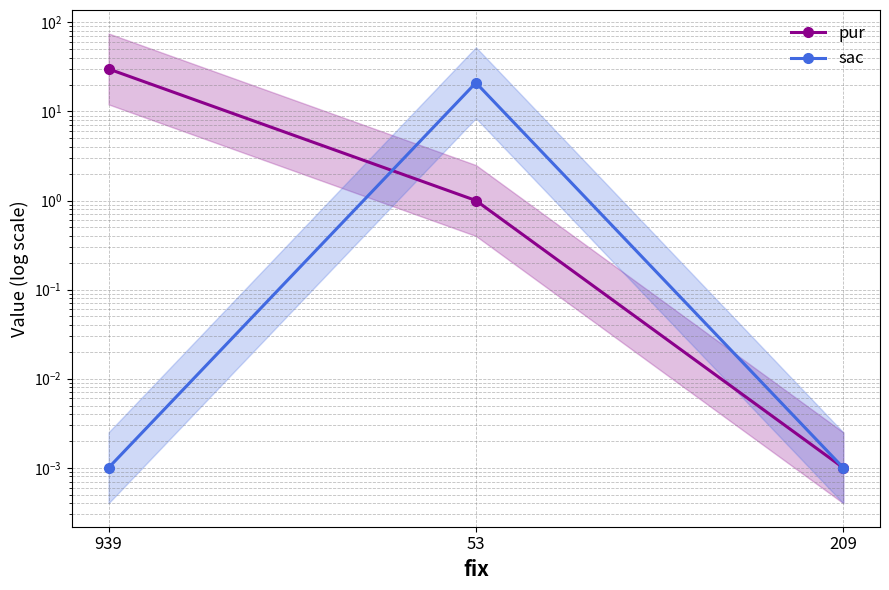

The pur series shows 19.2 at 939. True or false?

False